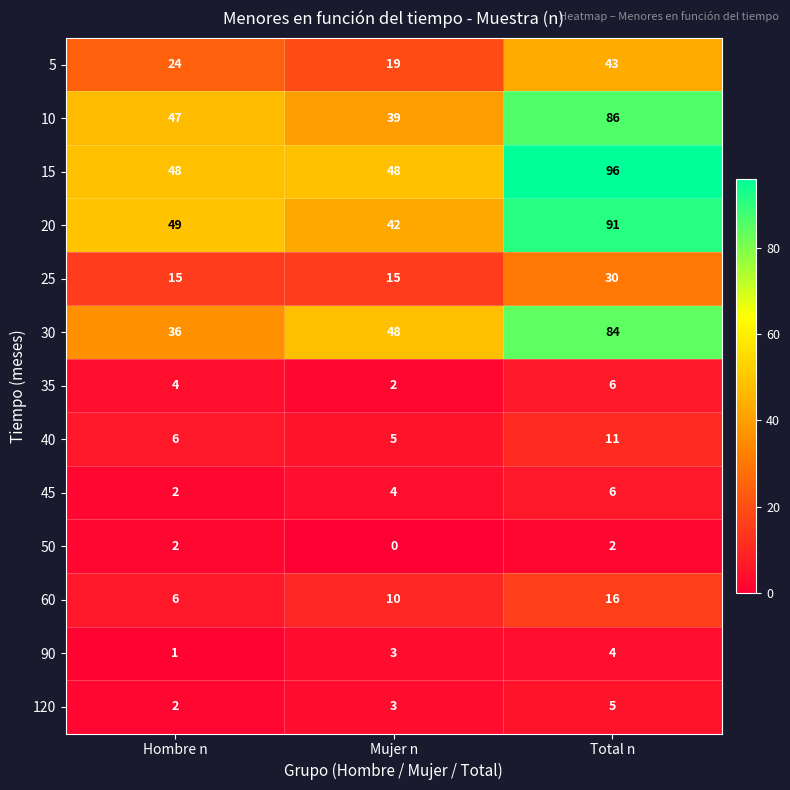

Count the number of categories in the chart.

3